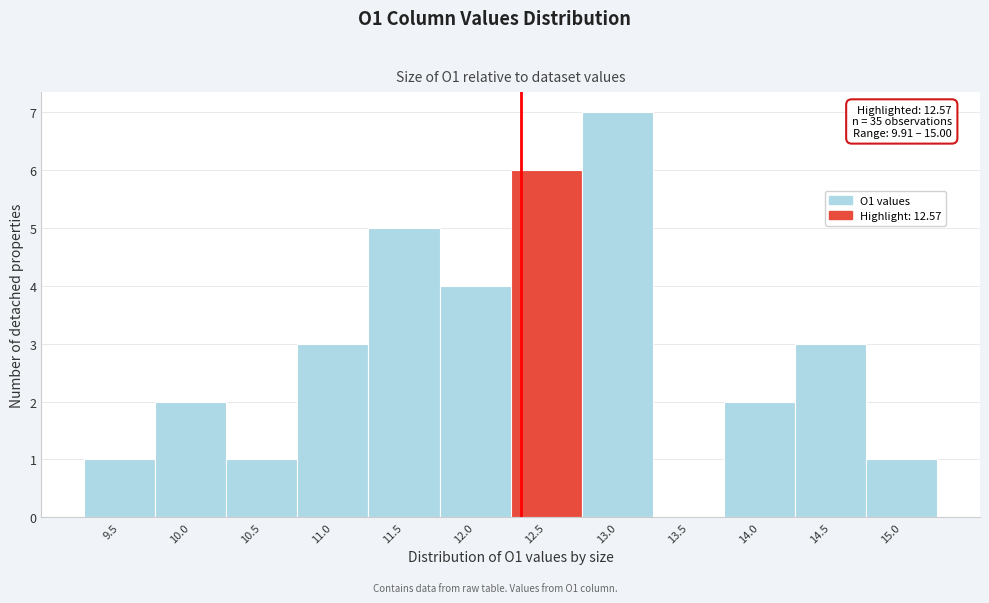

Reading left to right, transcribe all the data shown in this chart.

9.5=1	10.0=2	10.5=1	11.0=3	11.5=5	12.0=4	12.5=6	13.0=7	13.5=0	14.0=2	14.5=3	15.0=1